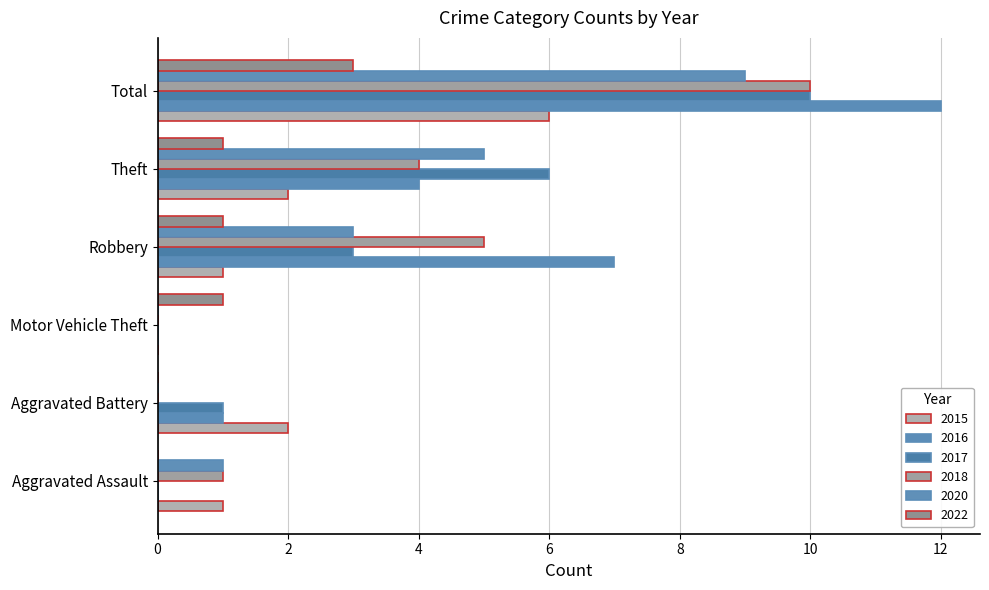

Reading left to right, transcribe all the data shown in this chart.

2015: Aggravated Assault=1	Aggravated Battery=2	Motor Vehicle Theft=0	Robbery=1	Theft=2	Total=6
2016: Aggravated Assault=0	Aggravated Battery=1	Motor Vehicle Theft=0	Robbery=7	Theft=4	Total=12
2017: Aggravated Assault=0	Aggravated Battery=1	Motor Vehicle Theft=0	Robbery=3	Theft=6	Total=10
2018: Aggravated Assault=1	Aggravated Battery=0	Motor Vehicle Theft=0	Robbery=5	Theft=4	Total=10
2020: Aggravated Assault=1	Aggravated Battery=0	Motor Vehicle Theft=0	Robbery=3	Theft=5	Total=9
2022: Aggravated Assault=0	Aggravated Battery=0	Motor Vehicle Theft=1	Robbery=1	Theft=1	Total=3